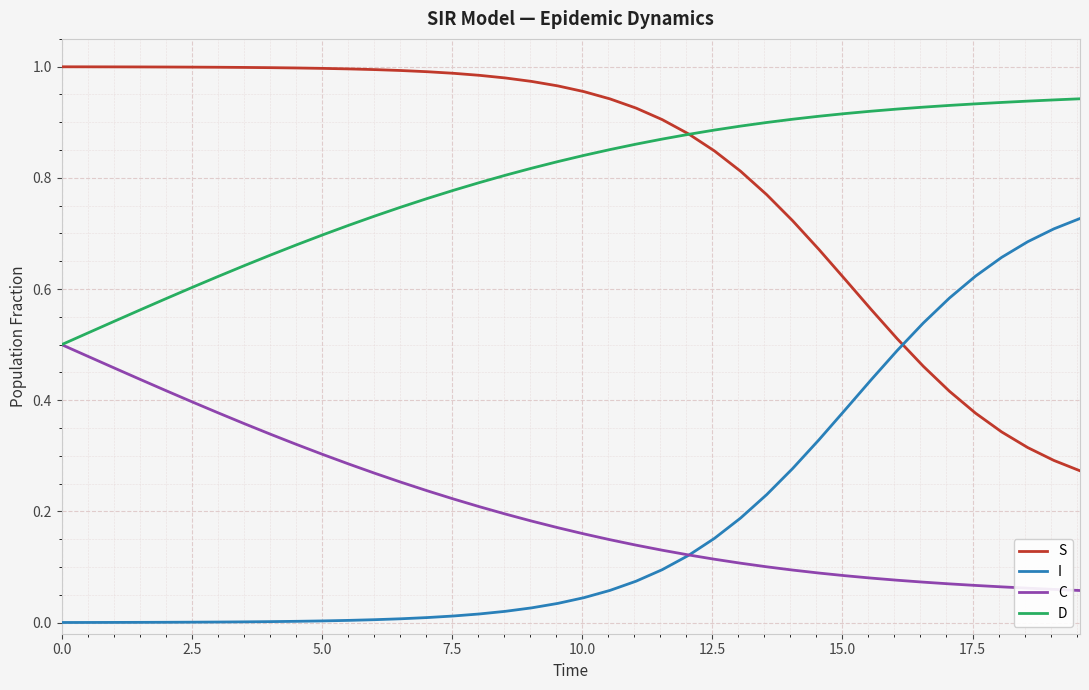

True or false: C and S cross at least once.

False